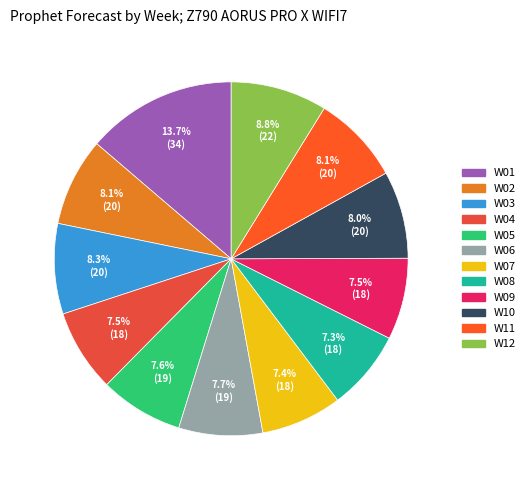

What percentage is NOT represented by W04?

92.5%